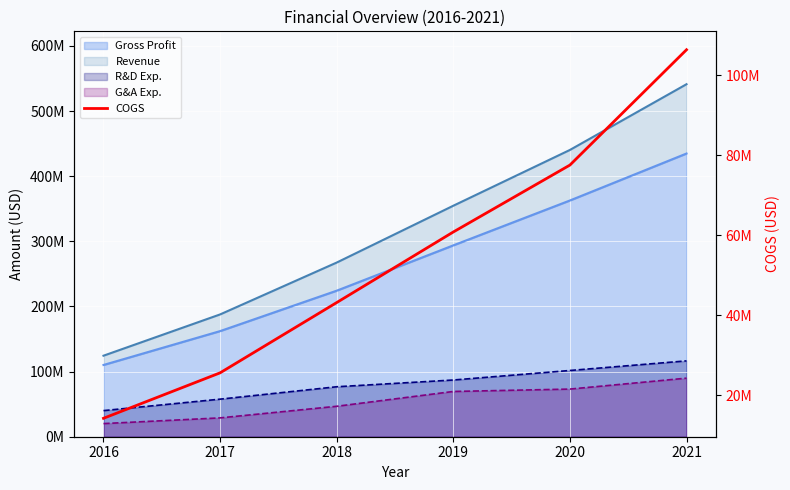

Rank the categories by value from lowest to highest.

2016, 2017, 2018, 2019, 2020, 2021